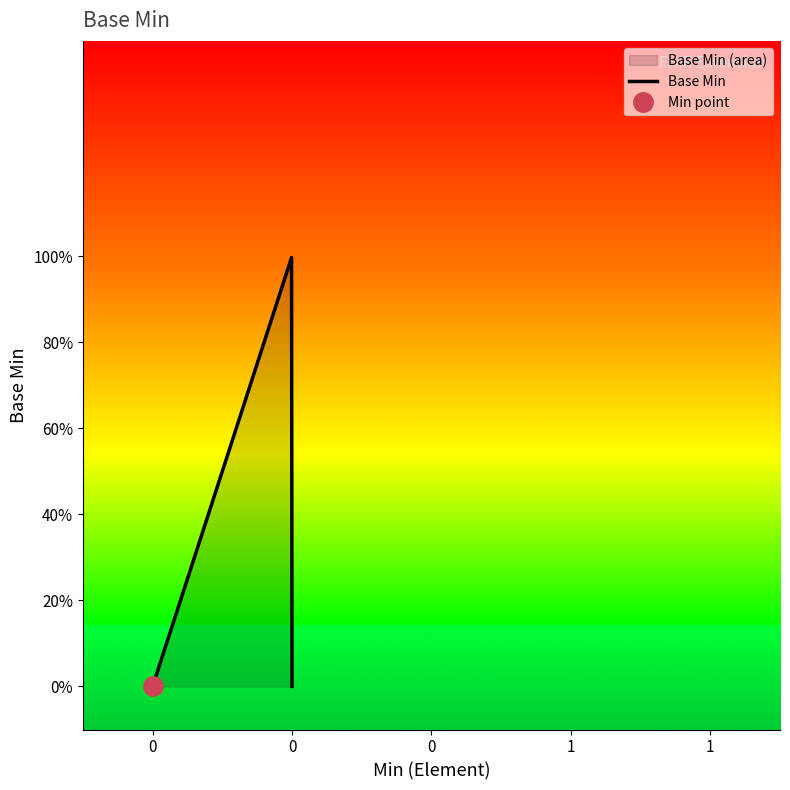

How many categories are shown in the chart?

5